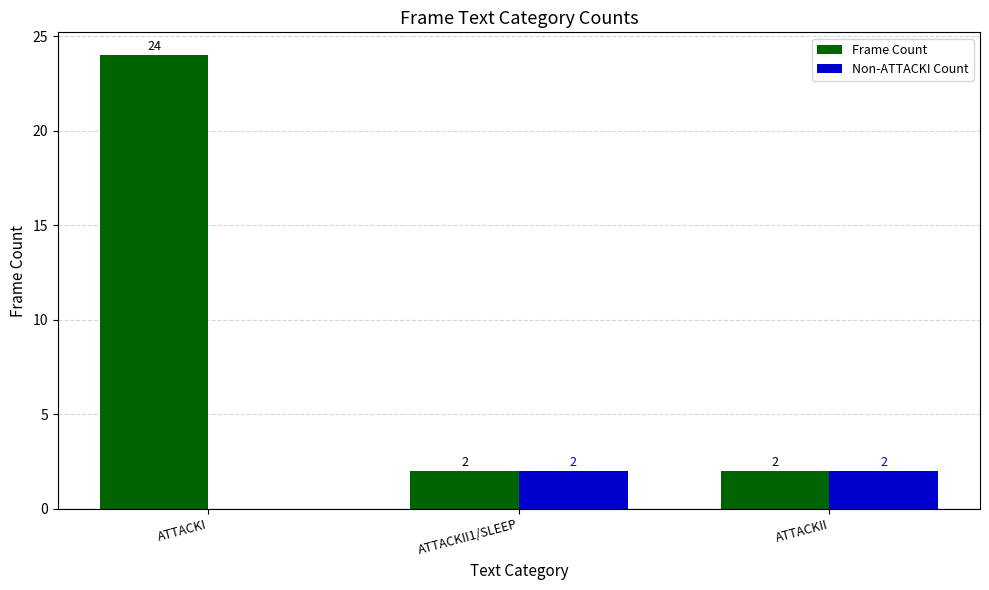

What is the average value of the Frame Count series?

9